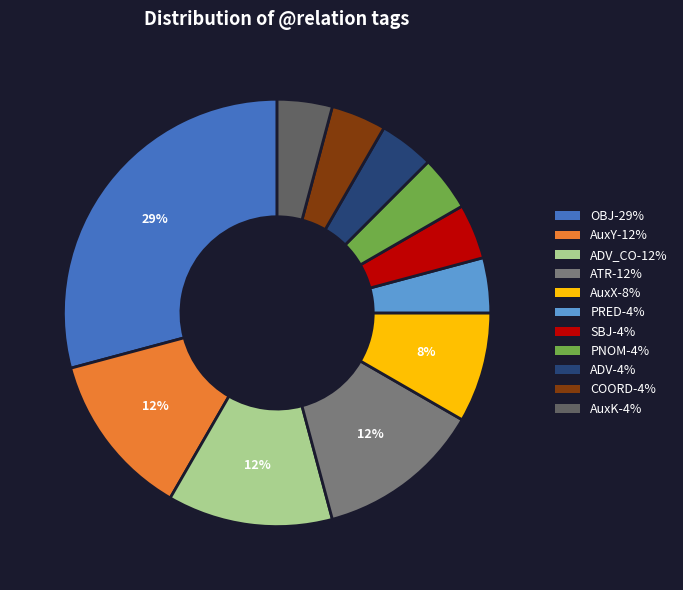

Is there any slice that represents more than half of the pie?

No